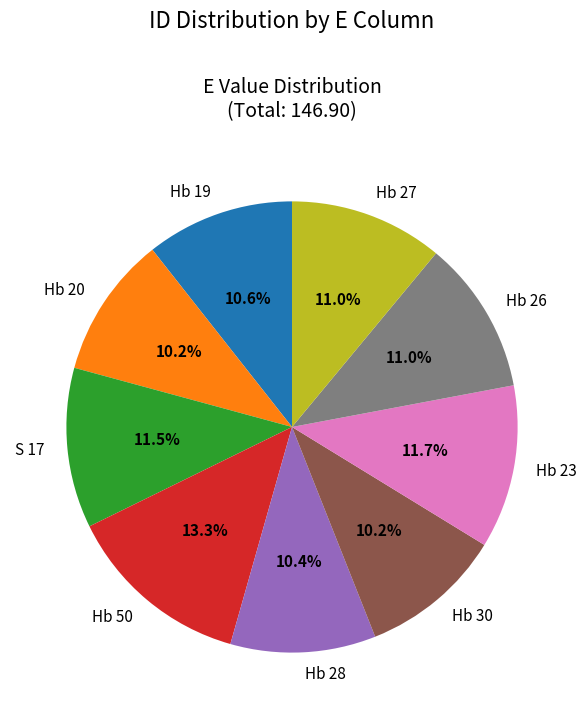

What percentage do Hb 26 and Hb 23 together represent?

22.7%